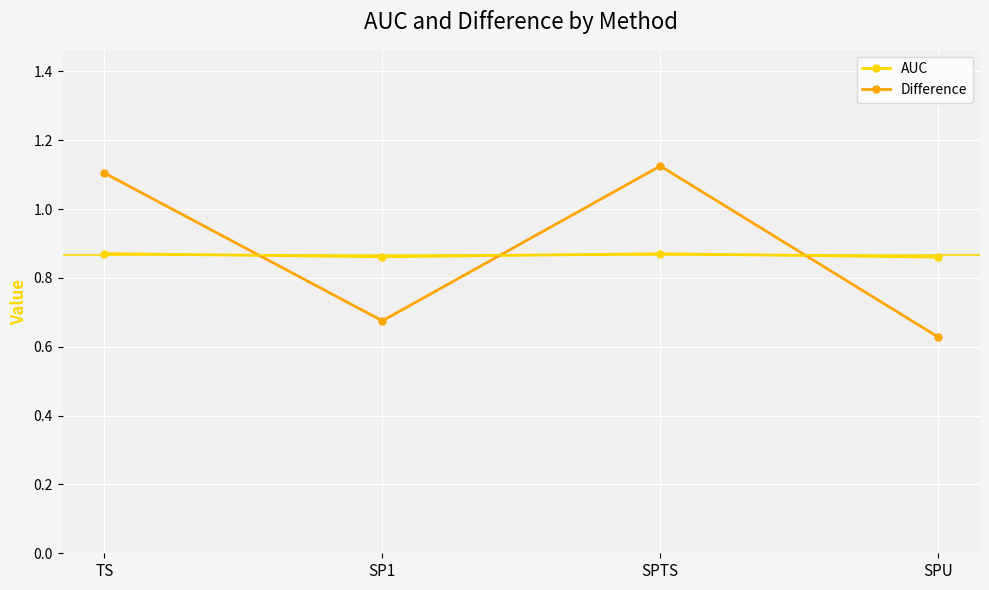

What is the label of the 4th point from the left?

SPU